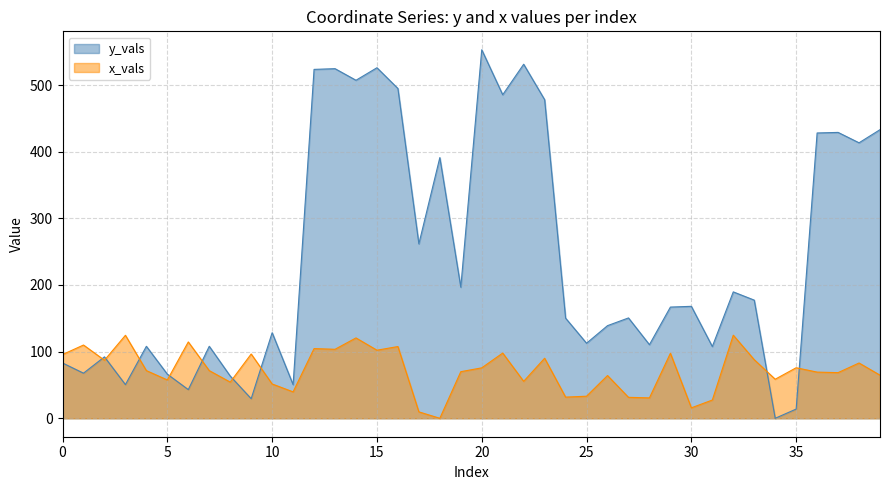

Where is the first local maximum for y_vals?

2